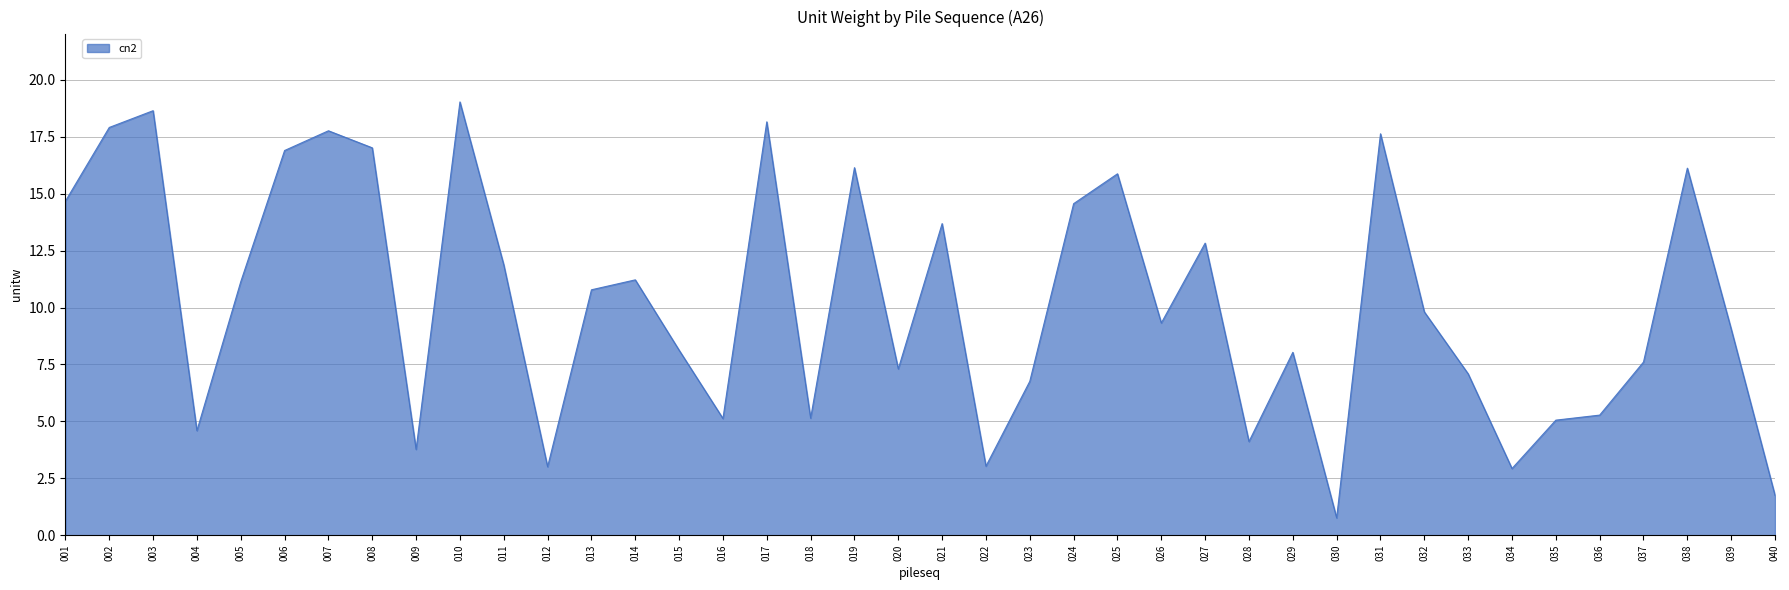

Approximately how many times larger is the value at 007 compared to 012?

5.9